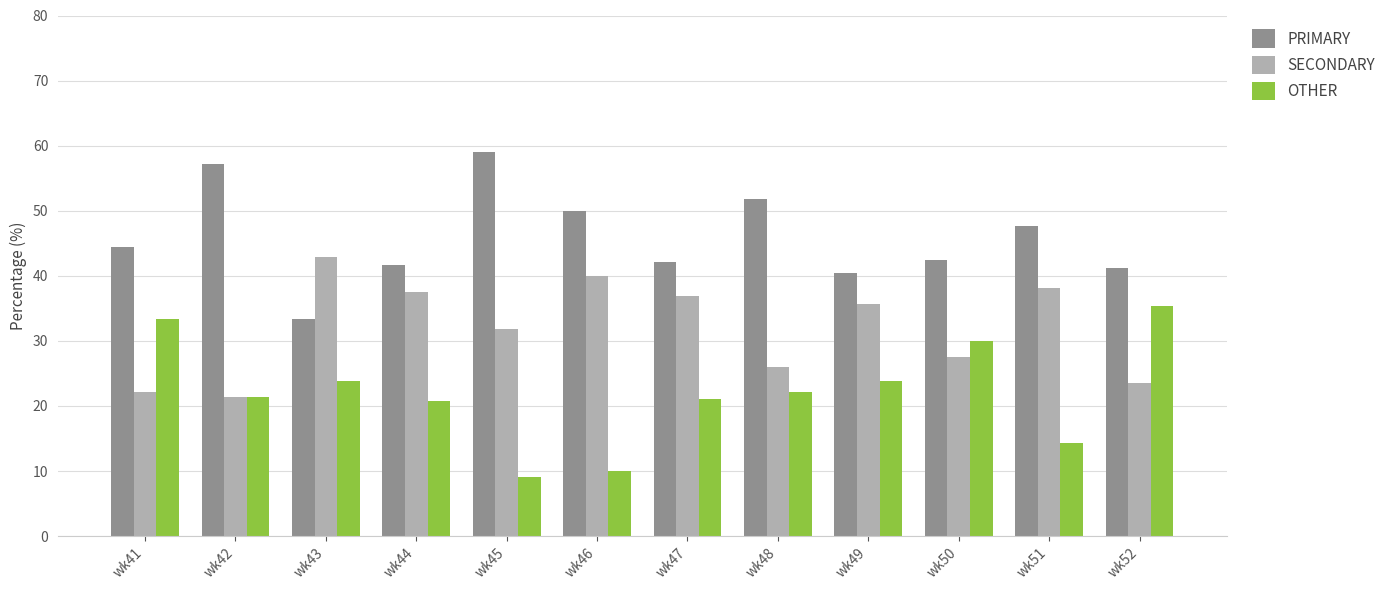

What is the value of the SECONDARY bar at the 12th from the left?

23.5